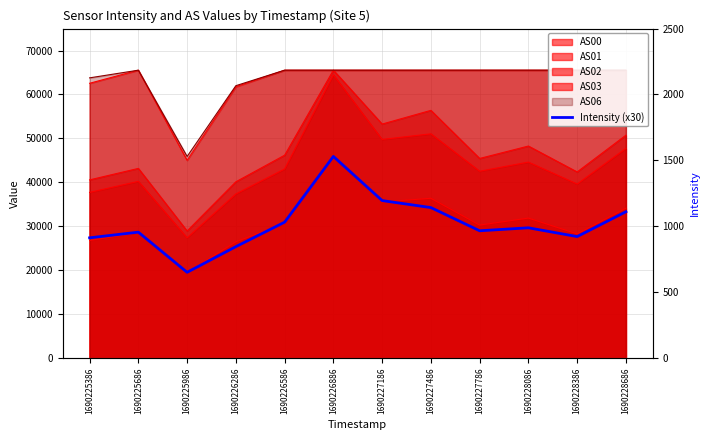

The value at 1690226586 is 19192.9. True or false?

False